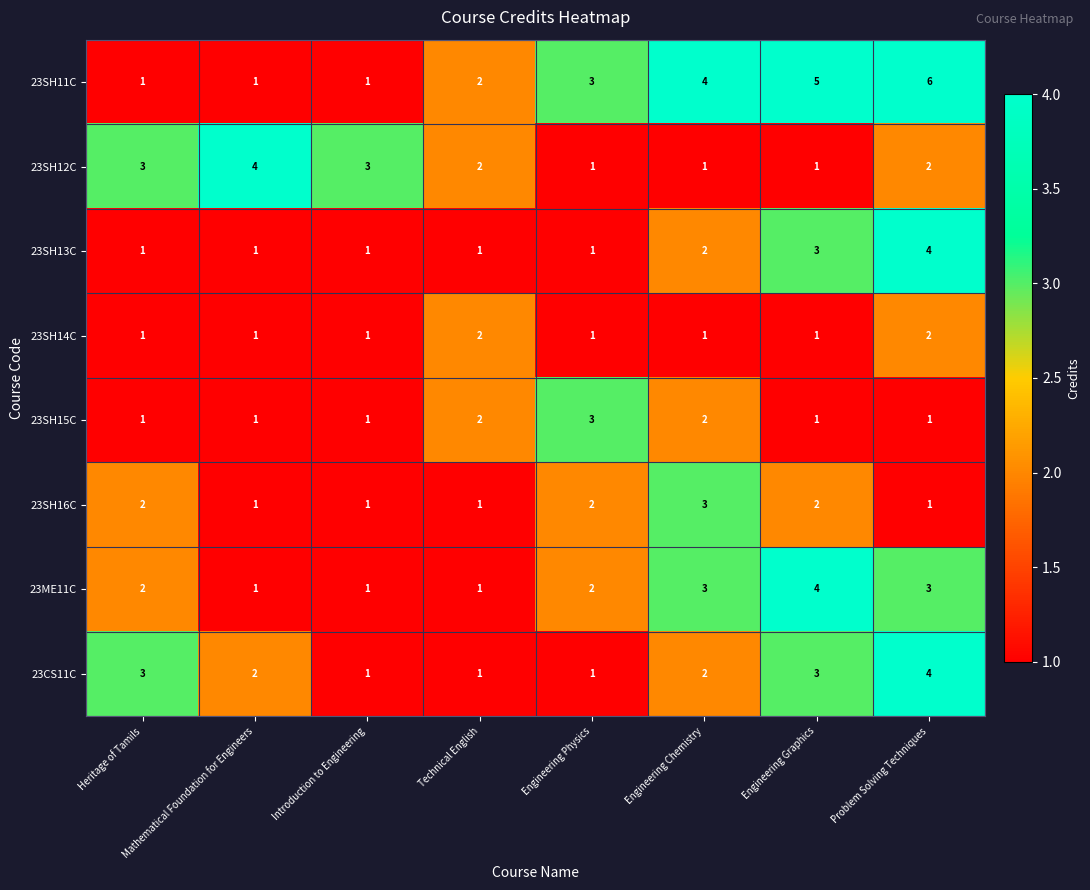

Count the 23SH15C values in the range 1 to 2.

7